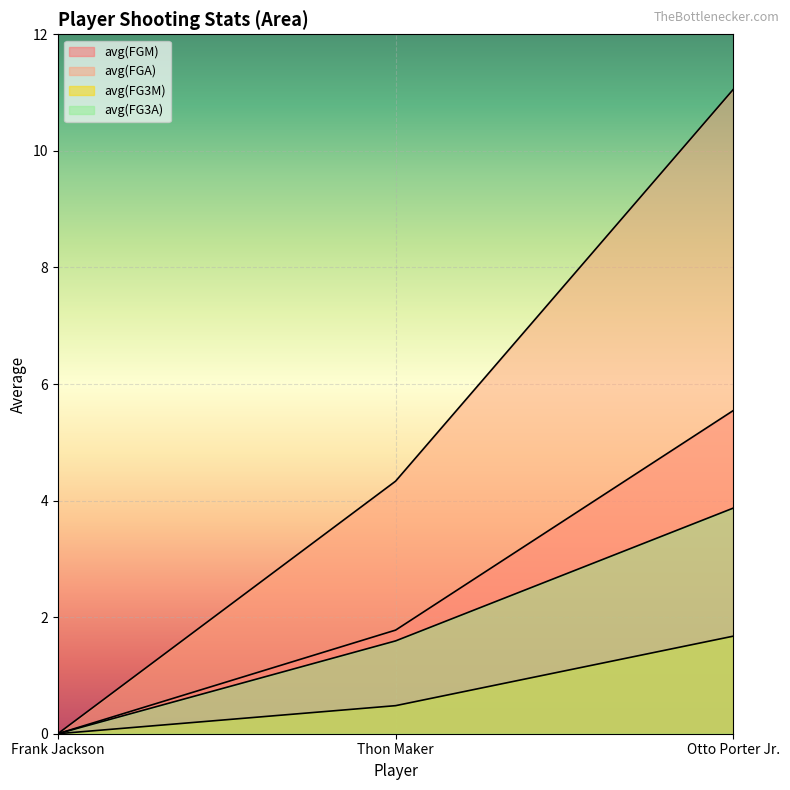

Does the chart display data point markers on the line(s)?

No